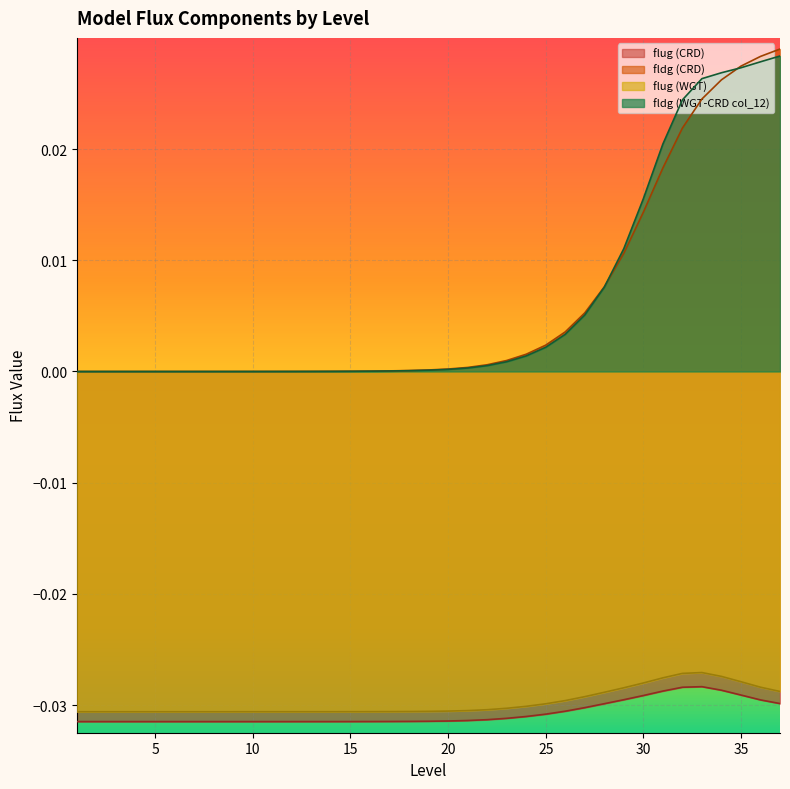

True or false: fldg (WGT-CRD col_12) has a value of 0.0 at 28.

False